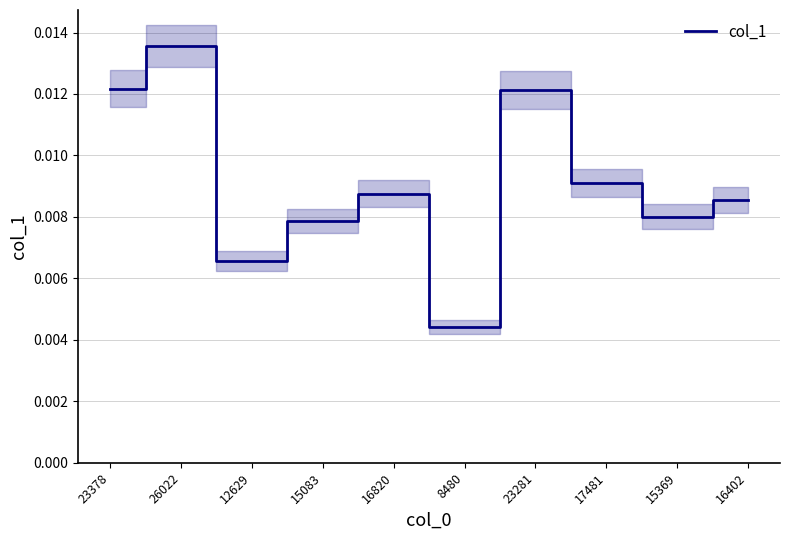

How many interior local peaks (higher than both neighbors) does the data have?

3